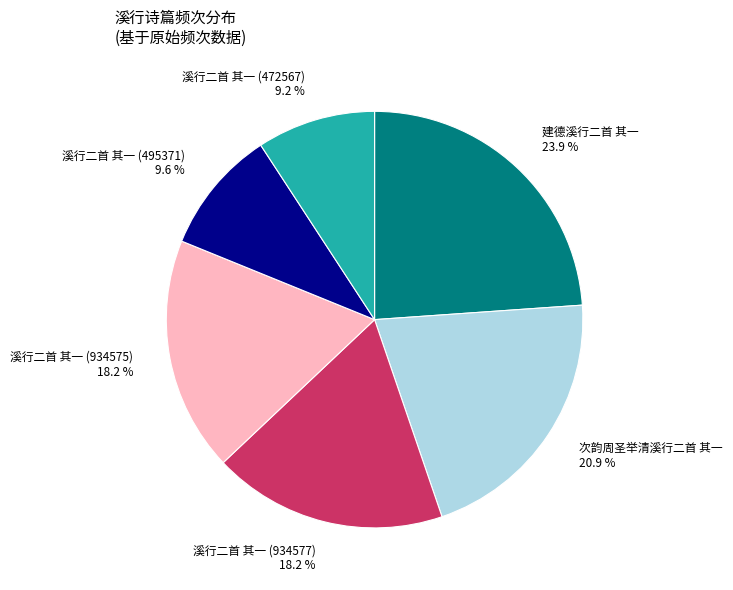

Combined, what portion of the pie is 溪行二首 其一 (934575) and 建德溪行二首 其一?

42.1%